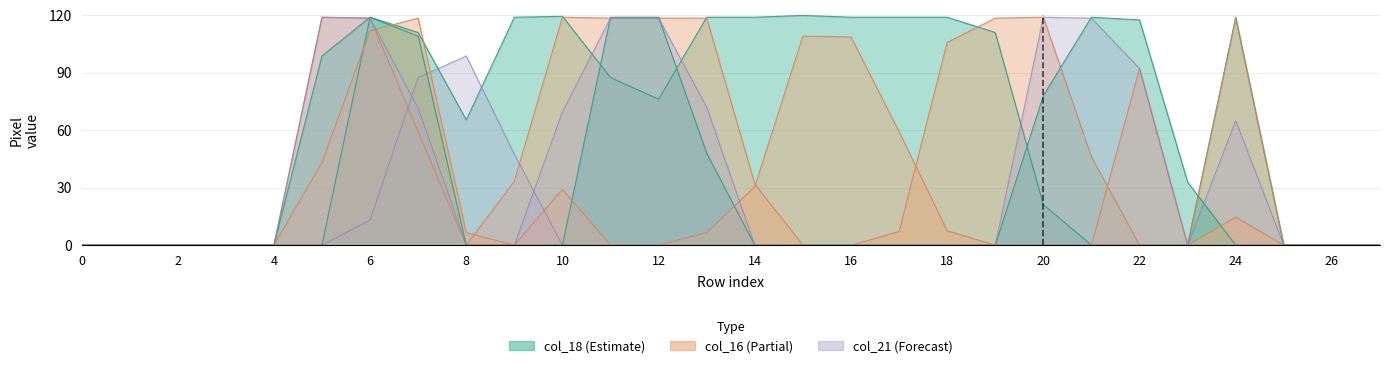

True or false: col_14 has more than 2 points higher than both neighbors.

False